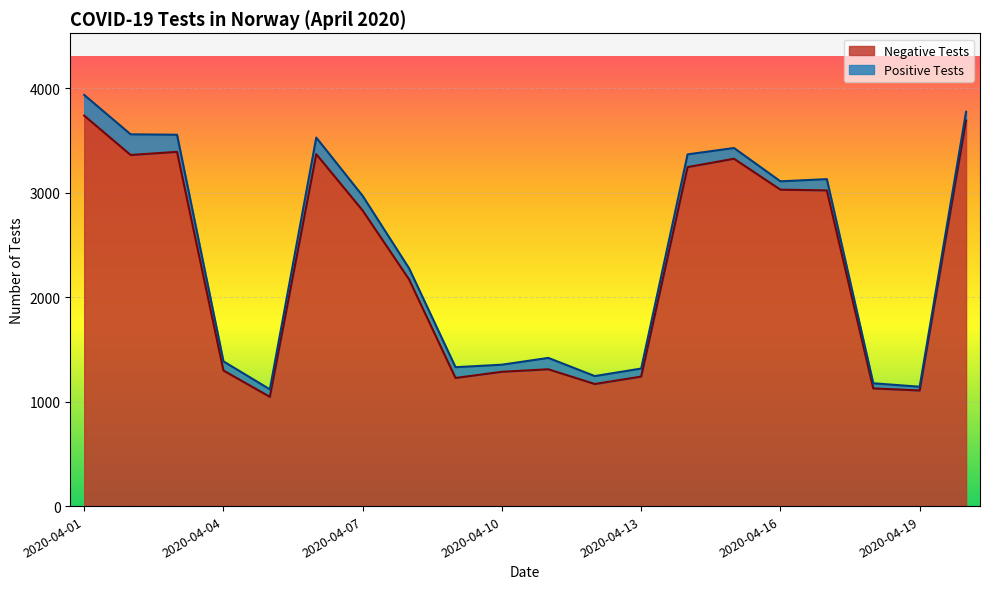

True or false: the data shows 1859 at 2020-04-12.

False